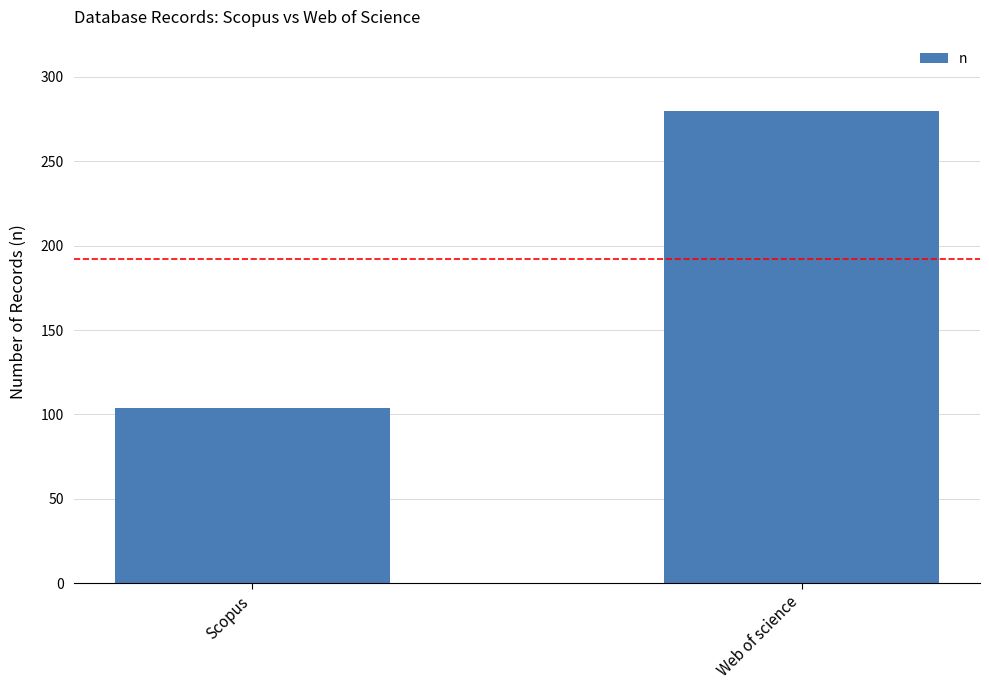

What is the difference between the maximum and minimum values?

176